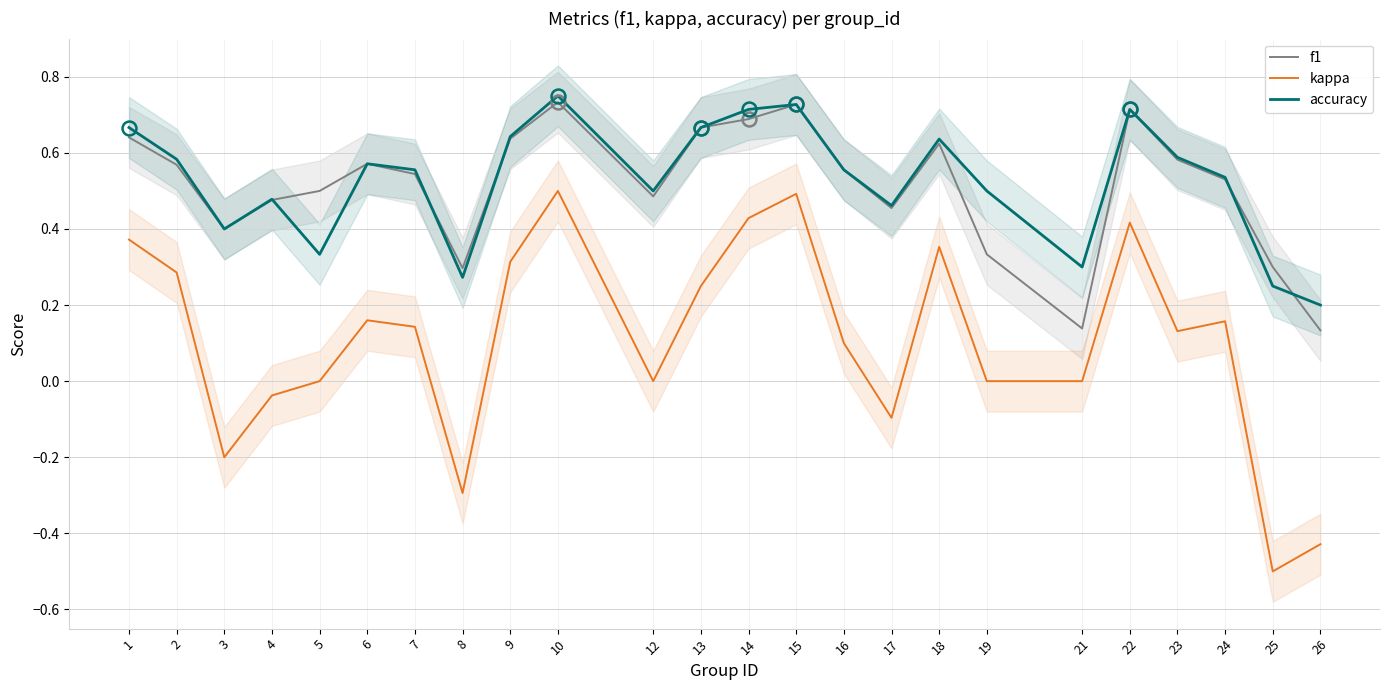

Where does the kappa series first go above 0?

1